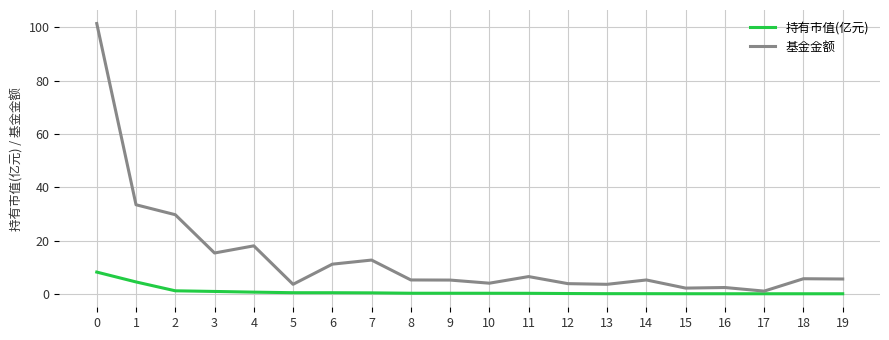

True or false: 基金金额 has a value of 101.4 at 0.

True